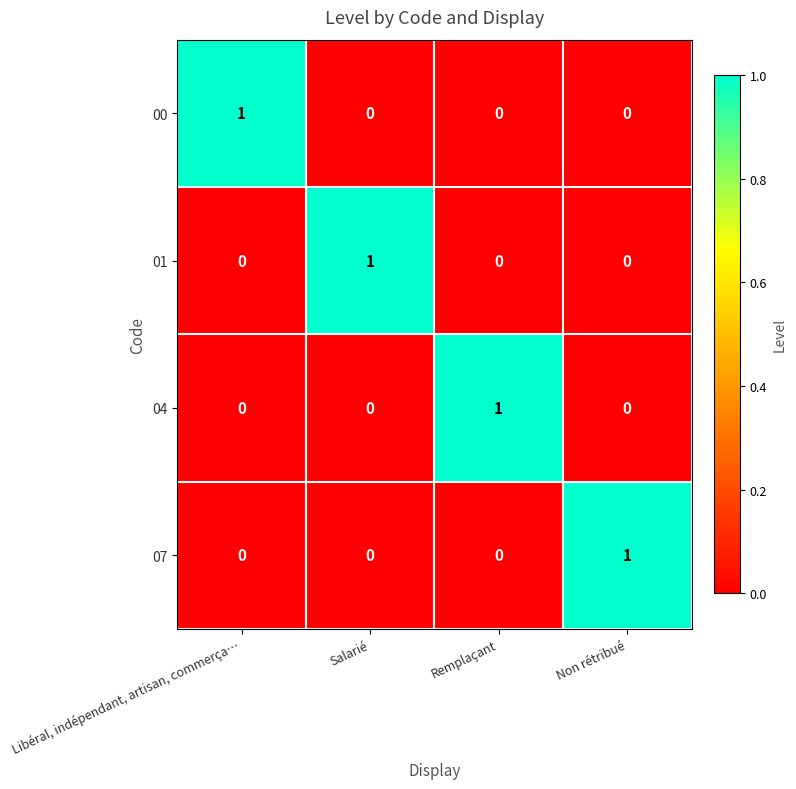

How many 04 values are between 0 and 1?

4